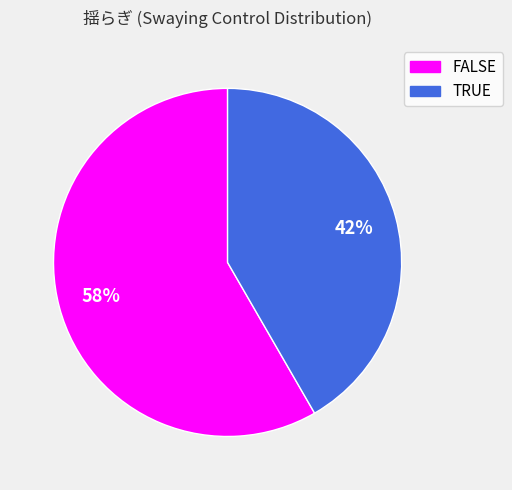

What is the largest slice in the pie chart?

FALSE